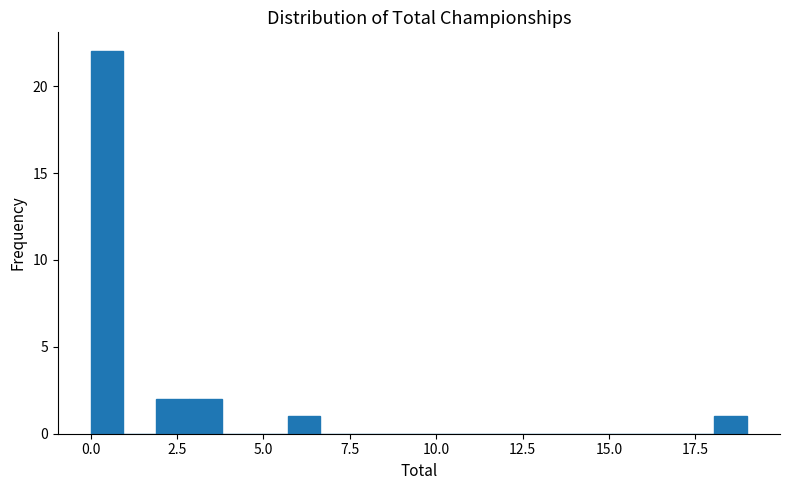

Around what value on the x-axis is the tallest bar? Give the approximate position of its centre, as read against the axis.

0.5